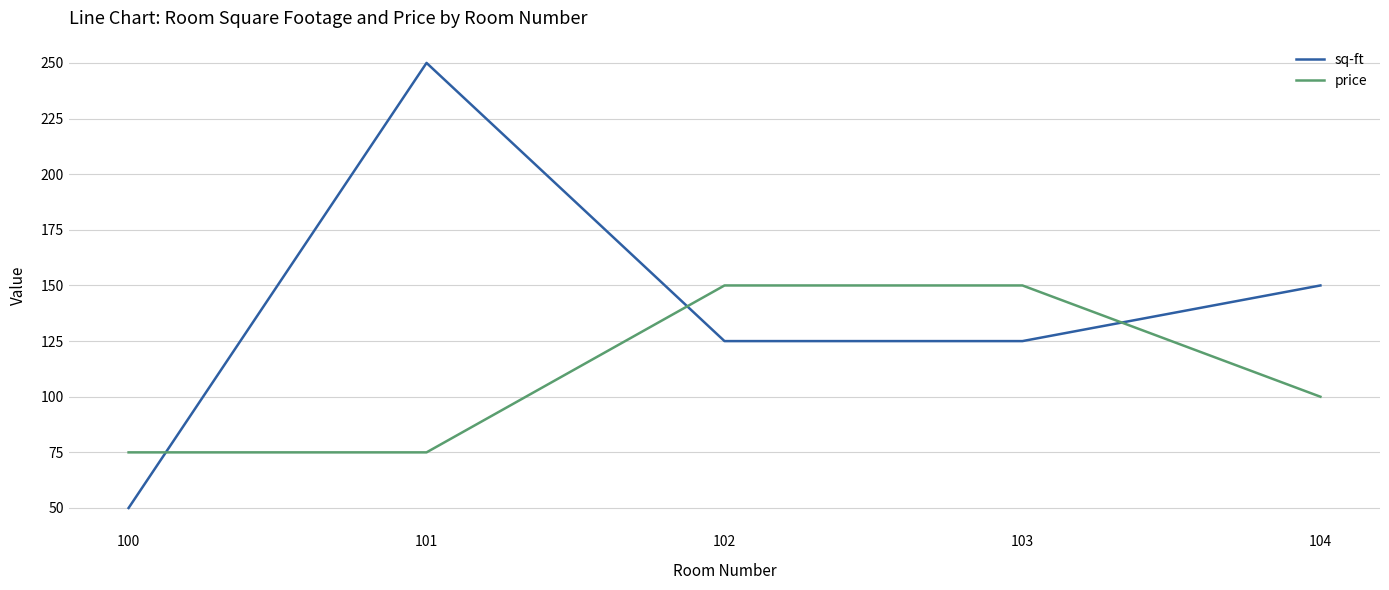

What is the sum of the sq-ft values at 103 and 104?

275